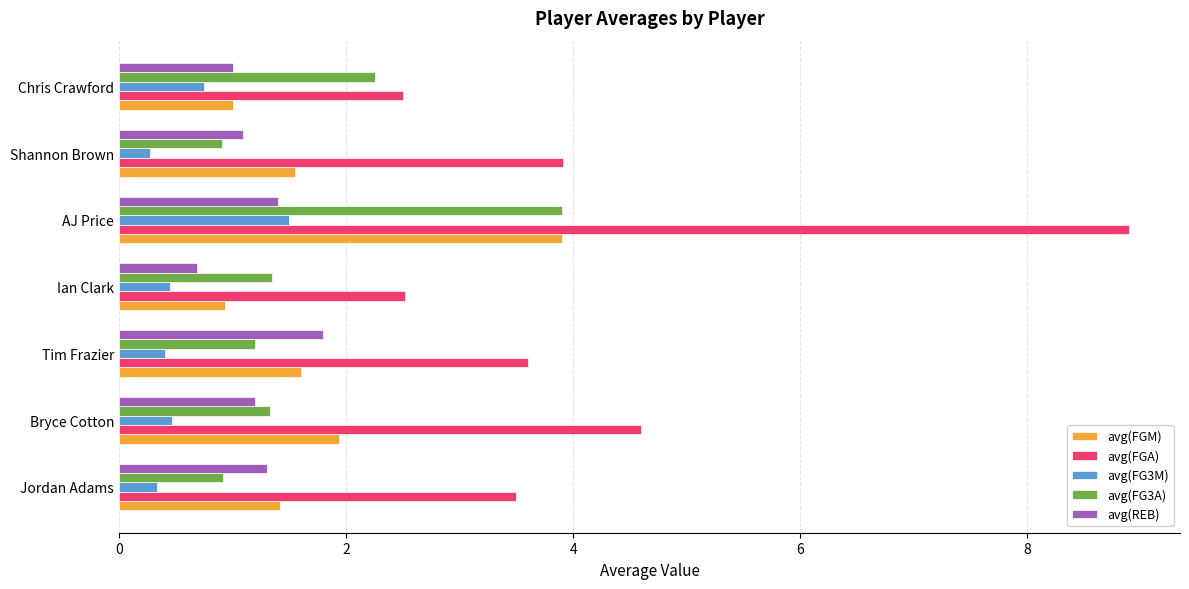

Which category has the highest value in the avg(FGA) series?

AJ Price